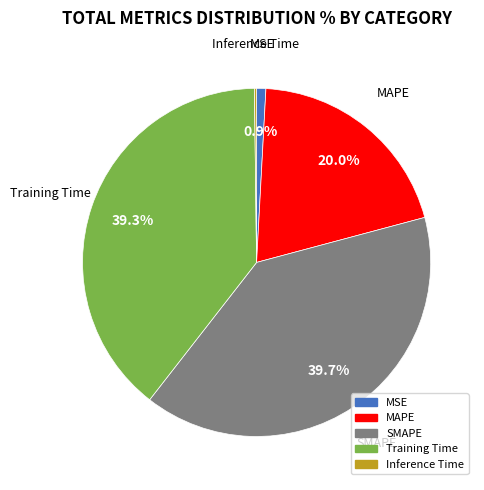

True or false: MSE accounts for 1% of the total.

True